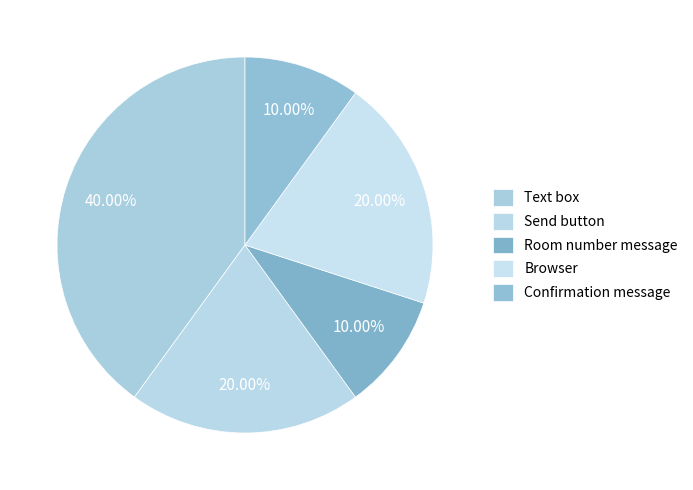

To the nearest percent, what portion does Send button represent?

20%